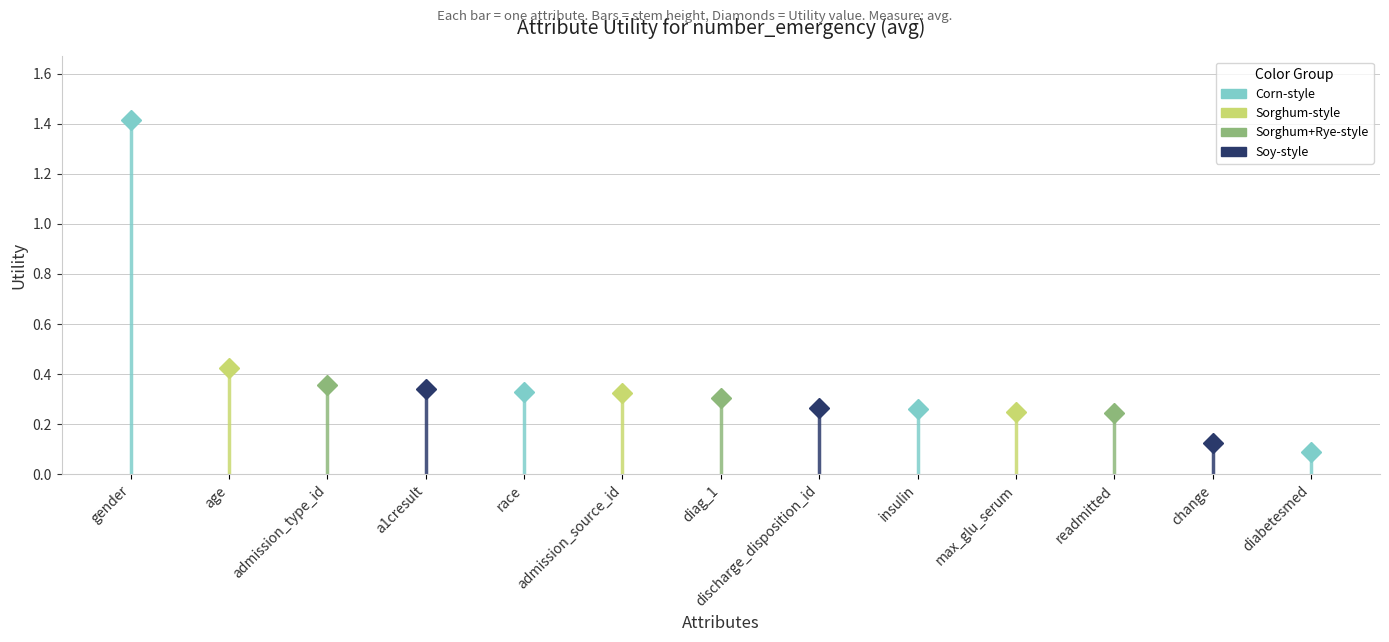

Reading left to right, what are all the values shown in this chart?

gender=1.4	age=0.4	admission_type_id=0.4	a1cresult=0.3	race=0.3	admission_source_id=0.3	diag_1=0.3	discharge_disposition_id=0.3	insulin=0.3	max_glu_serum=0.2	readmitted=0.2	change=0.1	diabetesmed=0.1